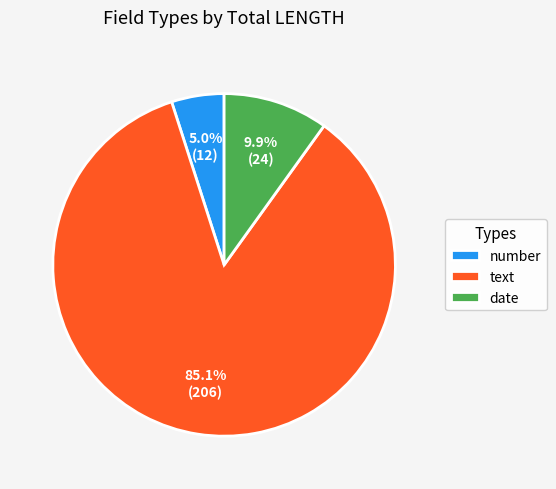

Rank the categories by value from lowest to highest.

number, date, text